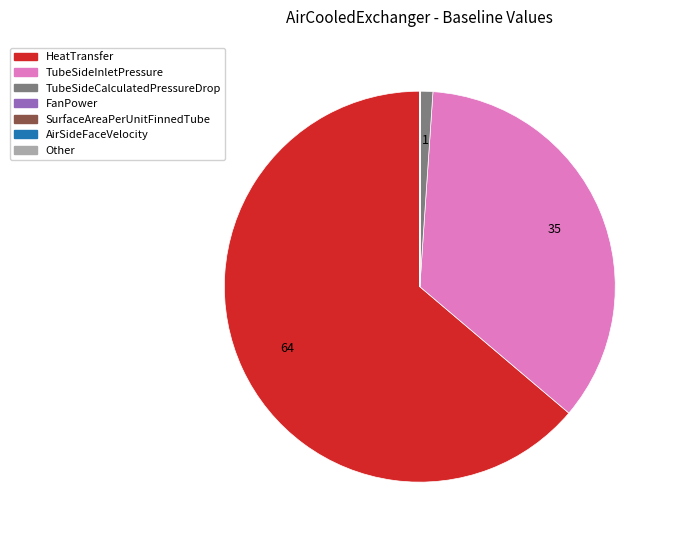

Which category has the biggest portion of the pie?

HeatTransfer